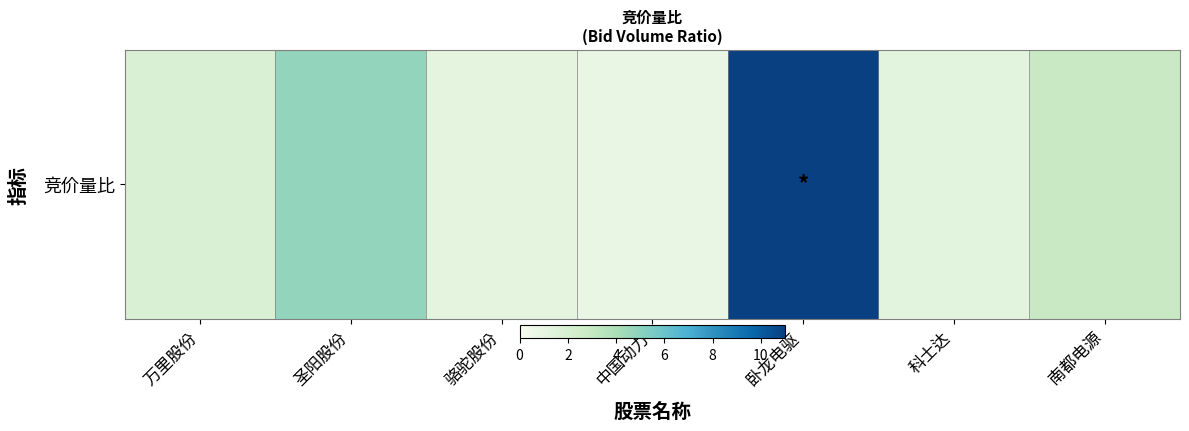

Reading right to left, list all the values displayed in this chart.

2.9	1.2	11.0	0.8	1.1	4.8	1.8